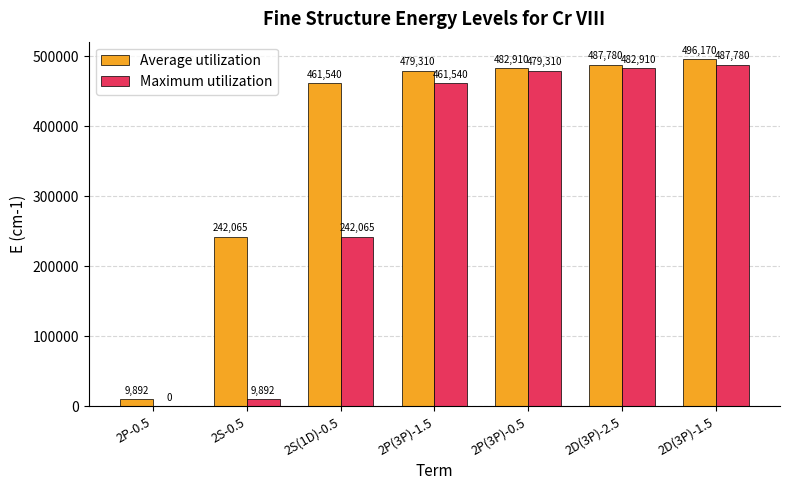

Which series has the largest total across all categories?

Average utilization